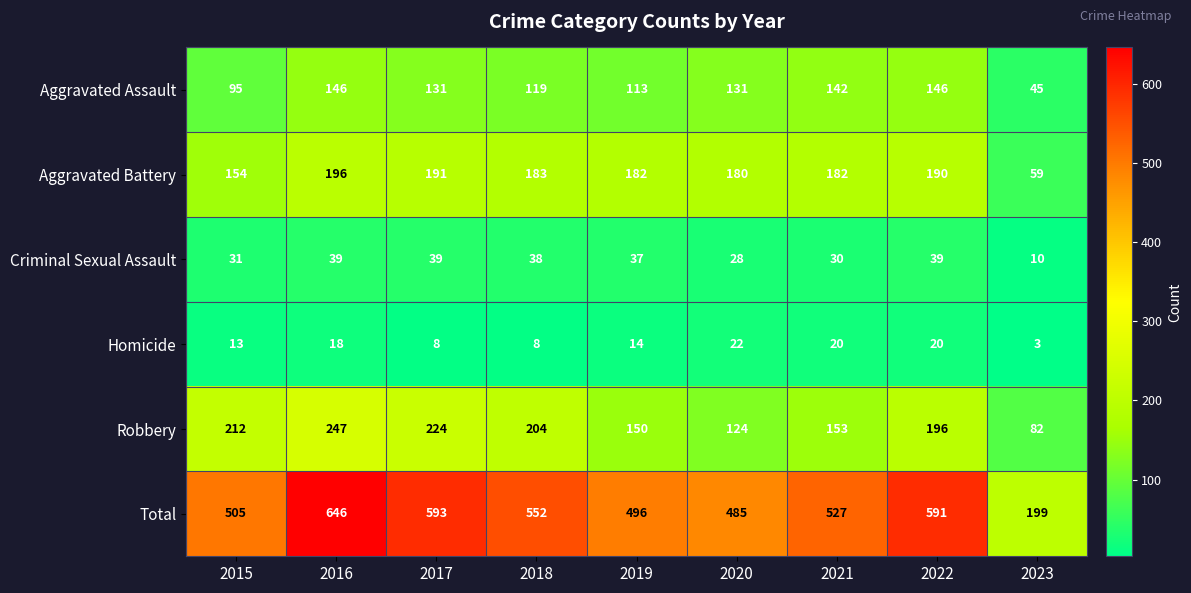

What is the highest value of the Aggravated Assault series?

146